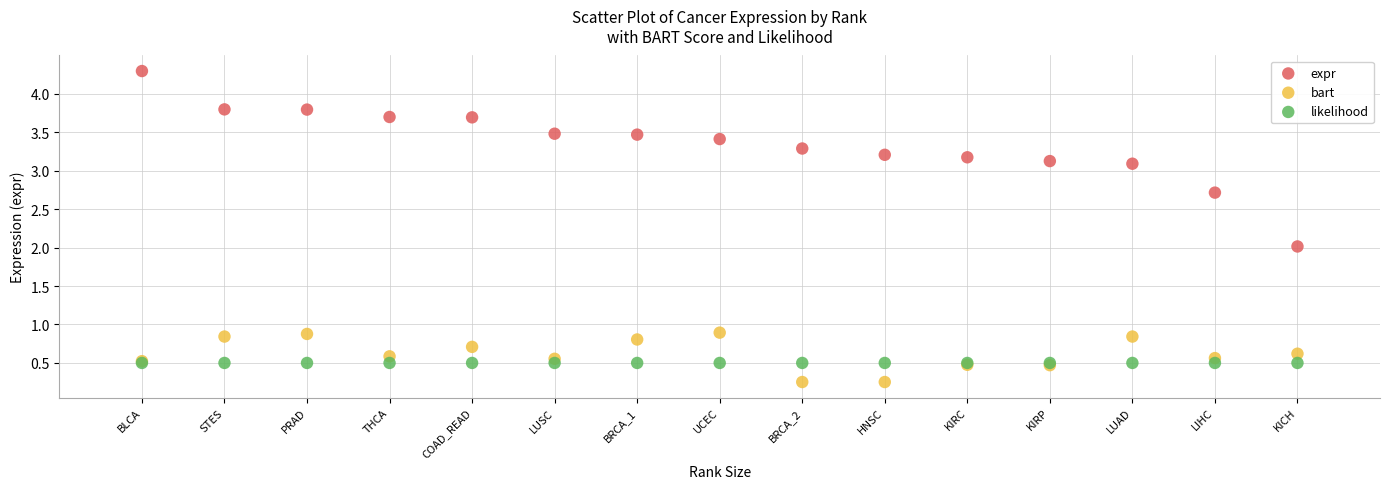

What are all the series names shown in the legend?

expr, bart, likelihood